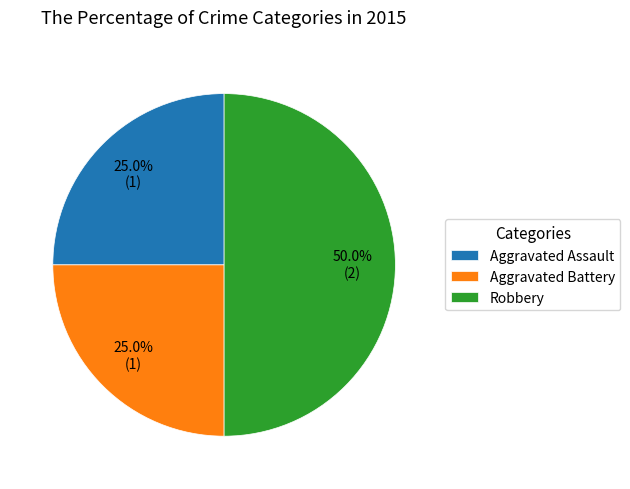

Which category has the biggest portion of the pie?

Robbery